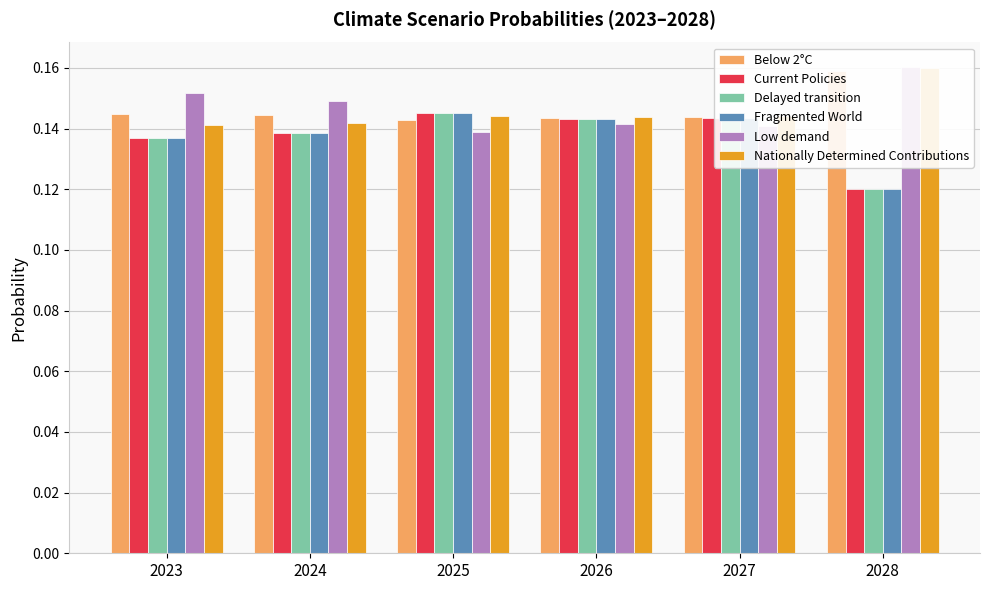

What is the sum of the Nationally Determined Contributions values at 2026 and 2024?

0.3